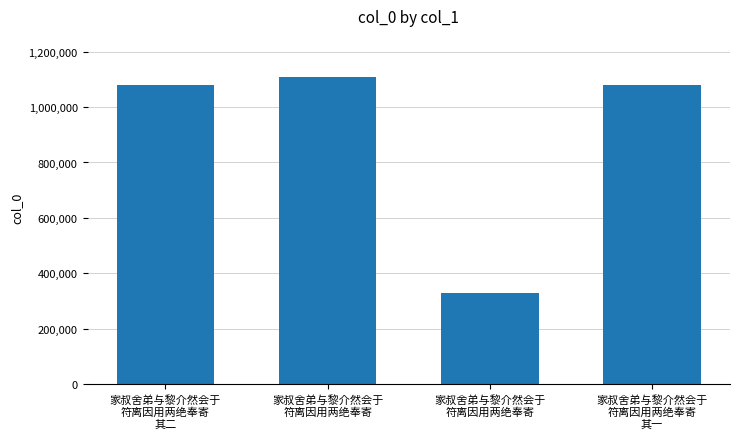

How many bars are there in total?

4